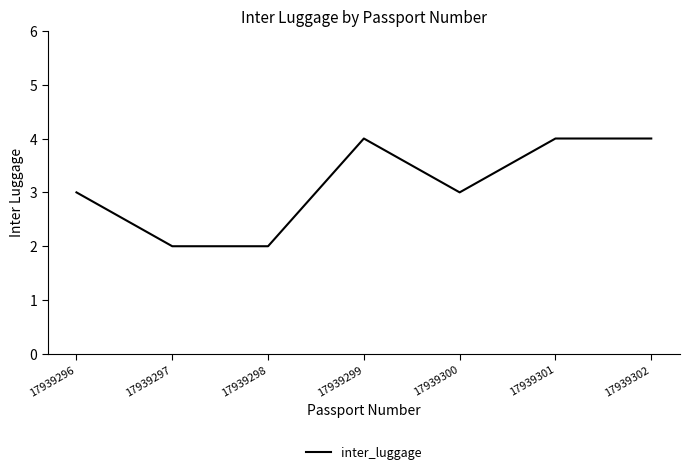

Which has a higher value, 17939299 or 17939297?

17939299